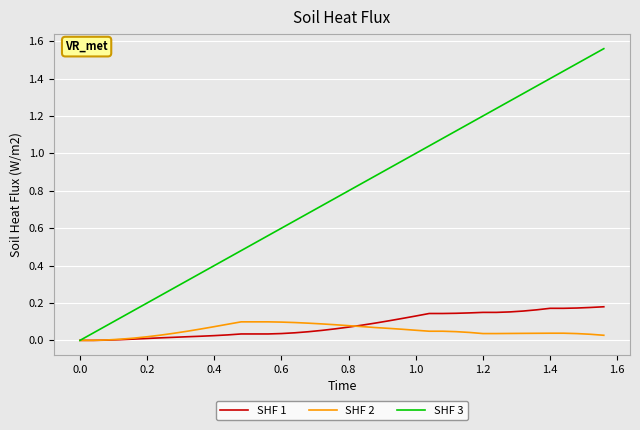

Which series has the widest spread of values?

SHF 3